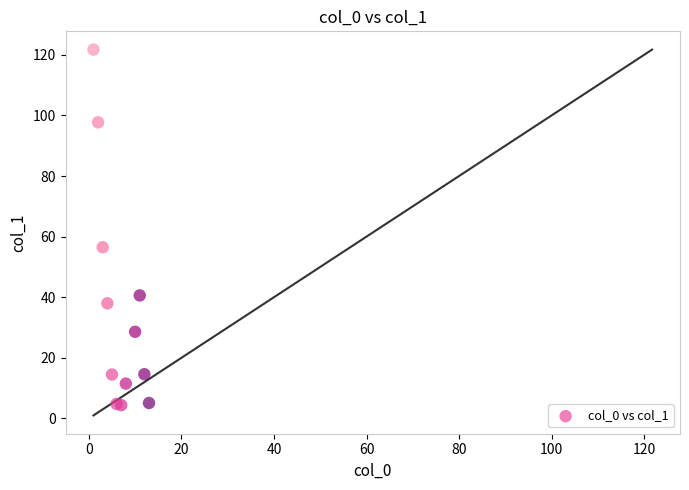

What Y value in the scatter plot is closest to 63?

56.5